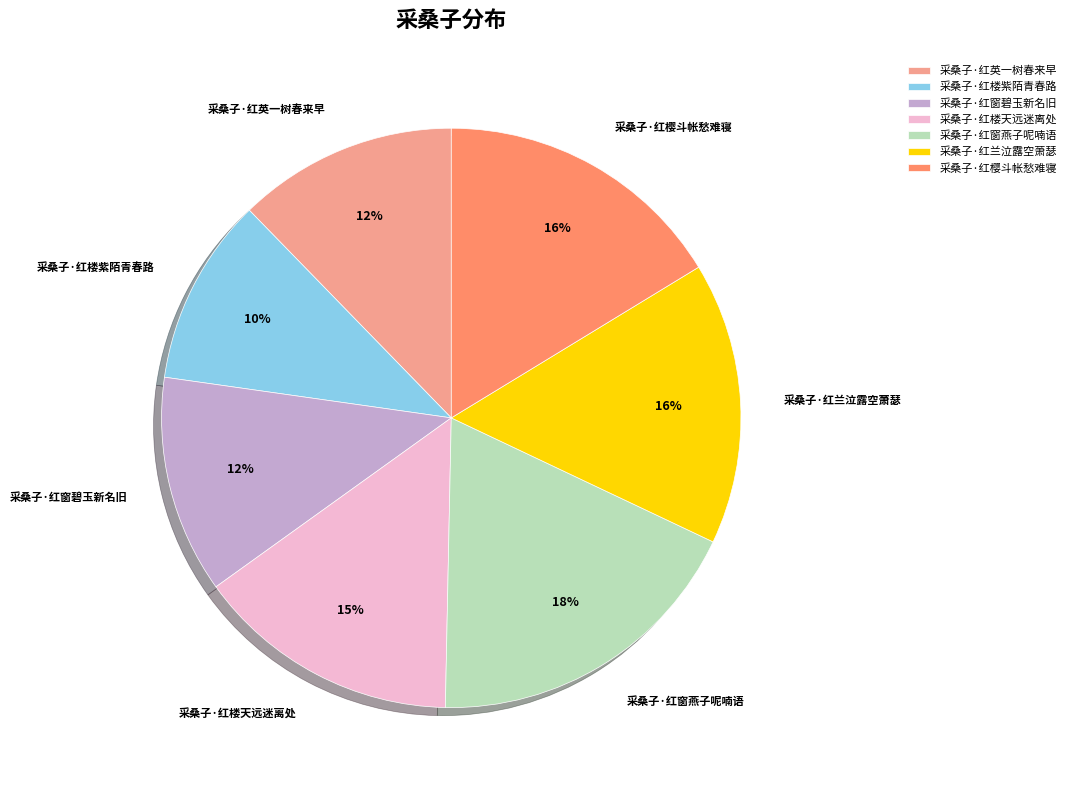

To the nearest percent, what portion does 采桑子·红樱斗帐愁难寝 represent?

16%